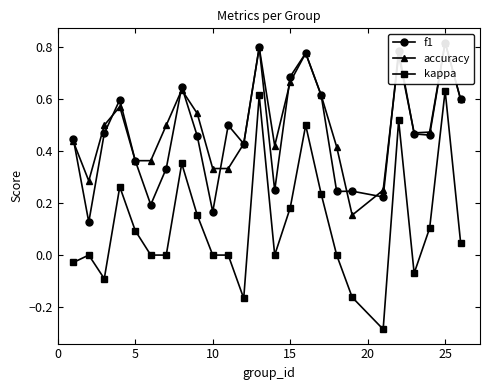

How many interior local valleys does the kappa series have?

5